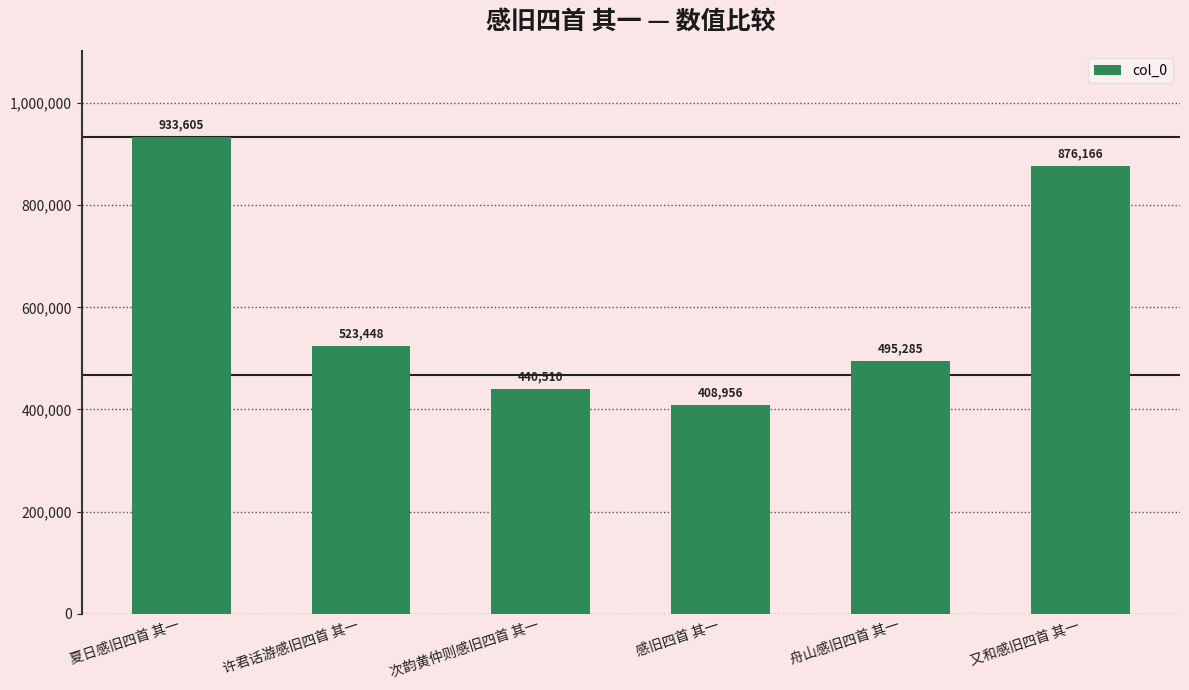

What is the change in value from 许君话游感旧四首 其一 to 次韵黄仲则感旧四首 其一?

-82938